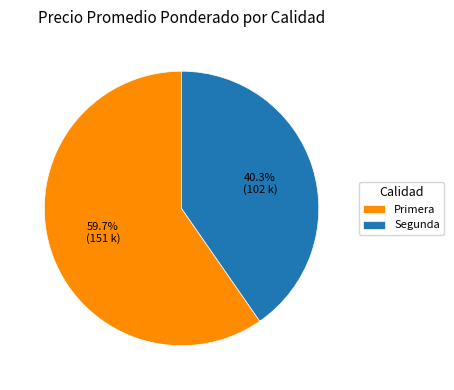

Between Segunda and Primera, which is larger?

Primera